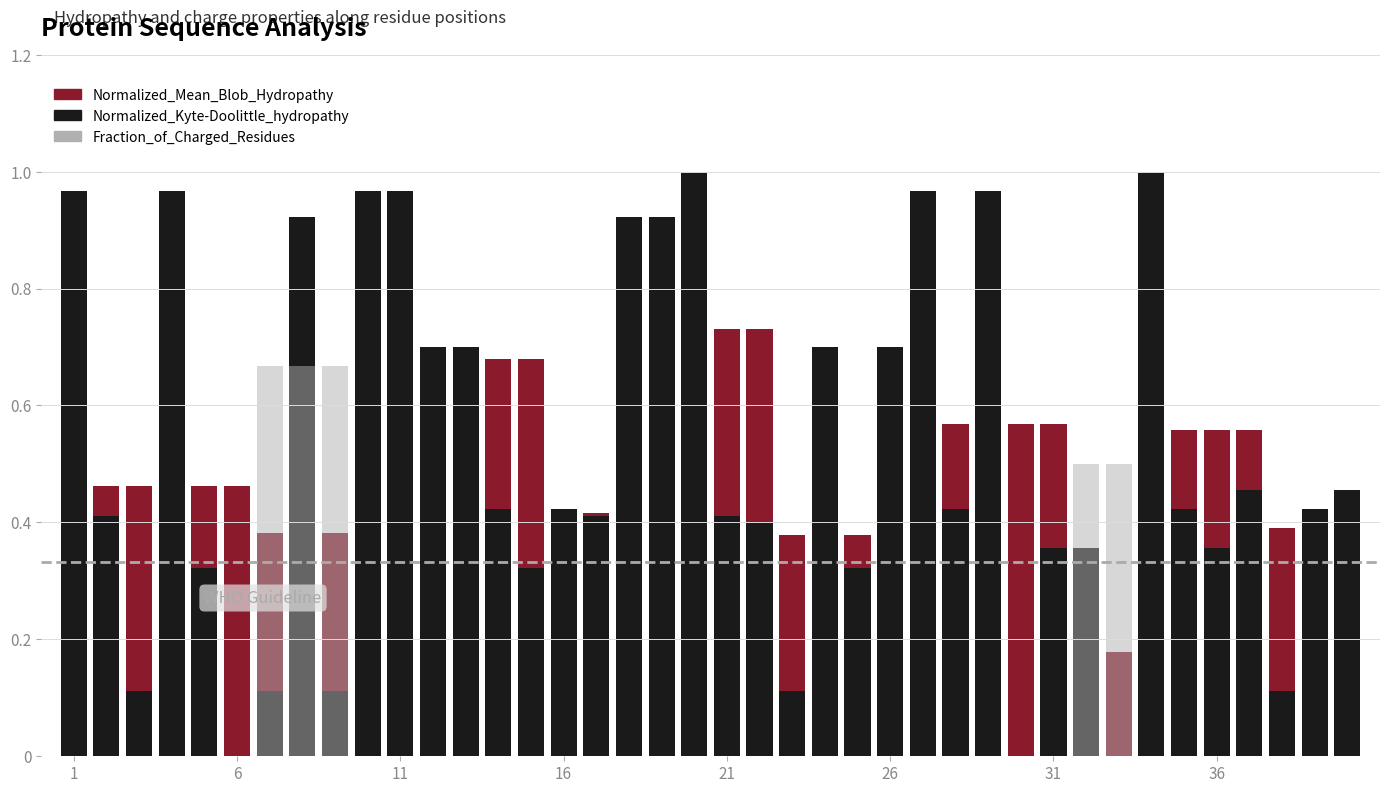

How many Normalized_Mean_Blob_Hydropathy values are between 0 and 1?

40